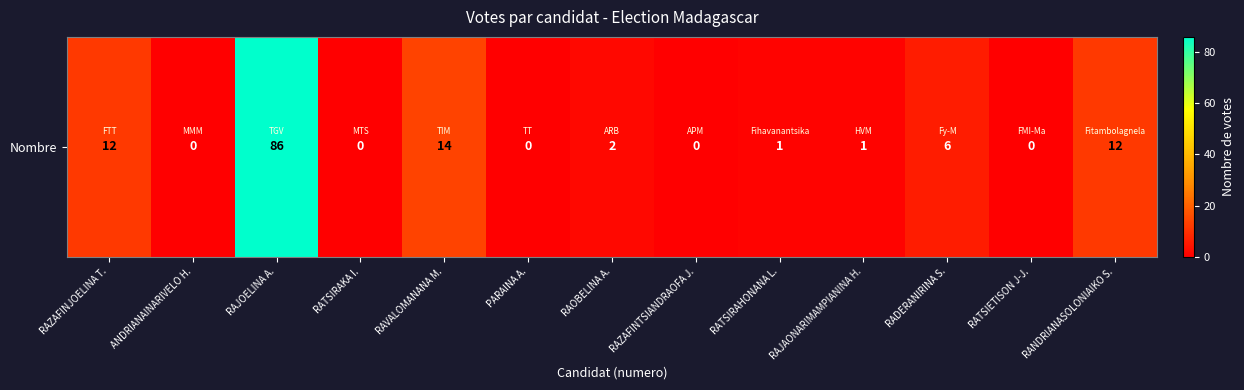

List the labels in order of value, smallest first.

ANDRIANAINARIVELO H., RATSIRAKA I., PARAINA A., RAZAFINTSIANDRAOFA J., RATSIETISON J-J., RATSIRAHONANA L., RAJAONARIMAMPIANINA H., RAOBELINA A., RADERANIRINA S., RAZAFINJOELINA T., RANDRIANASOLONIAIKO S., RAVALOMANANA M., RAJOELINA A.